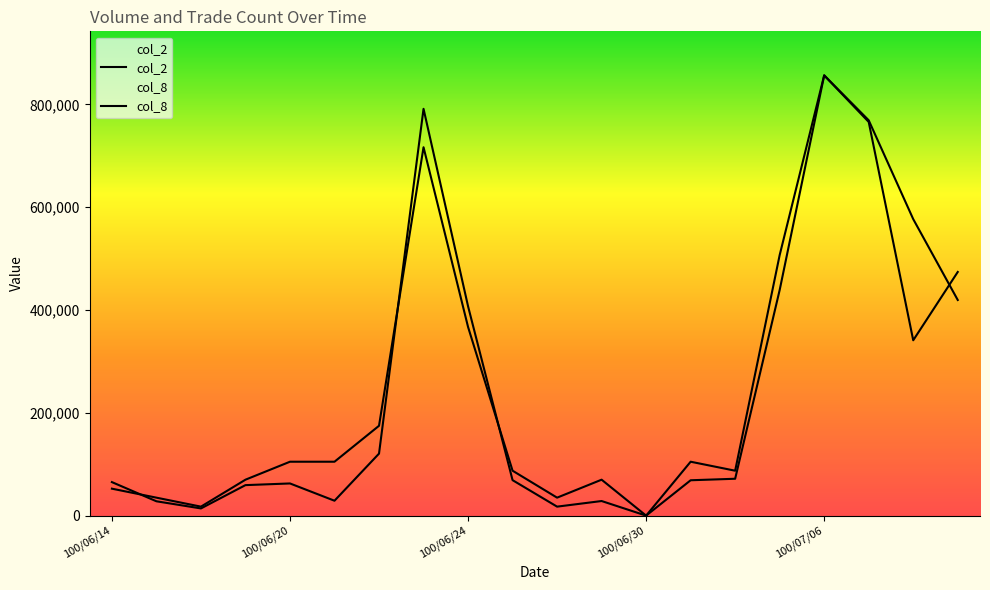

In col_2, how many points are lower than both neighbors (excluding endpoints)?

5